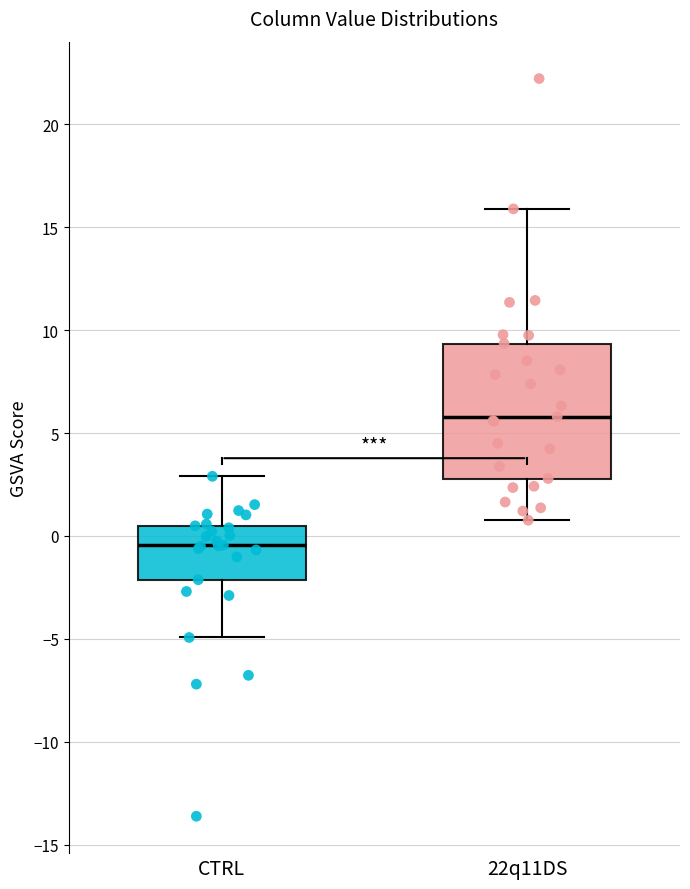

Where does the median line of the box for 22q11DS sit on the y-axis? The values are not printed on the chart, so give them approximately, as read against the axis.

6.0